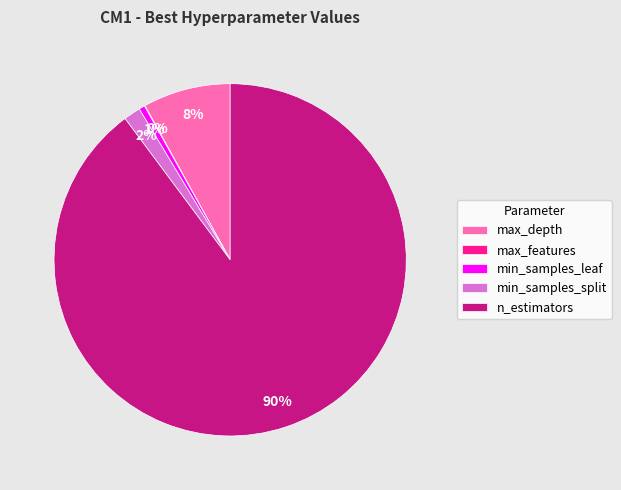

To the nearest percent, what is the average slice percentage?

20%